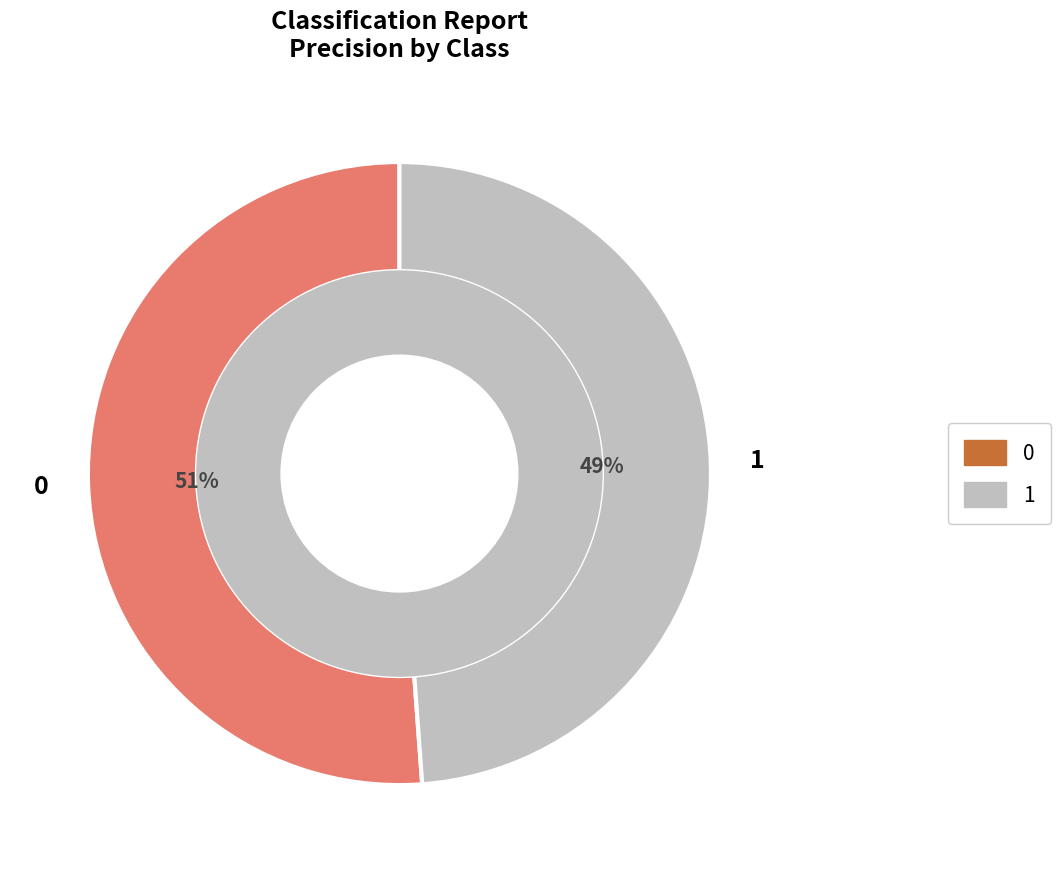

To the nearest percent, what is the difference between the 1 and 0 slice percentages?

2%